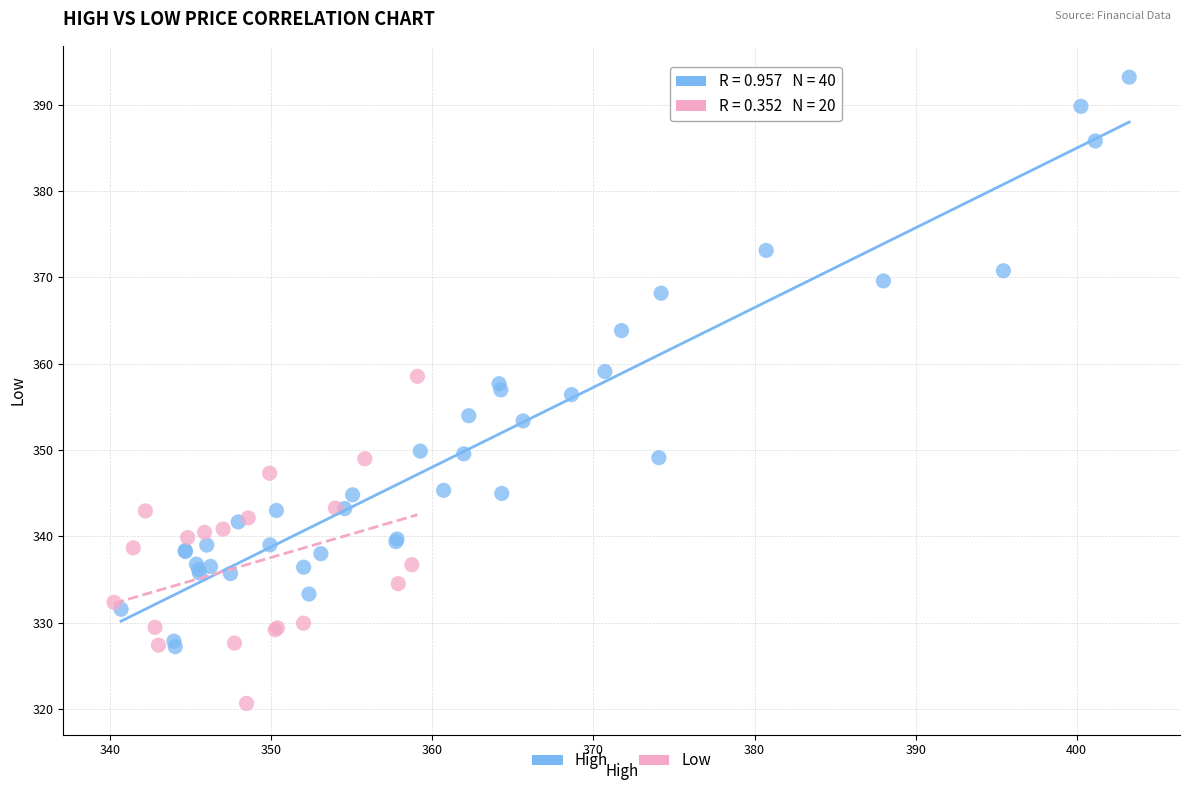

Which series reaches the maximum Y coordinate?

High